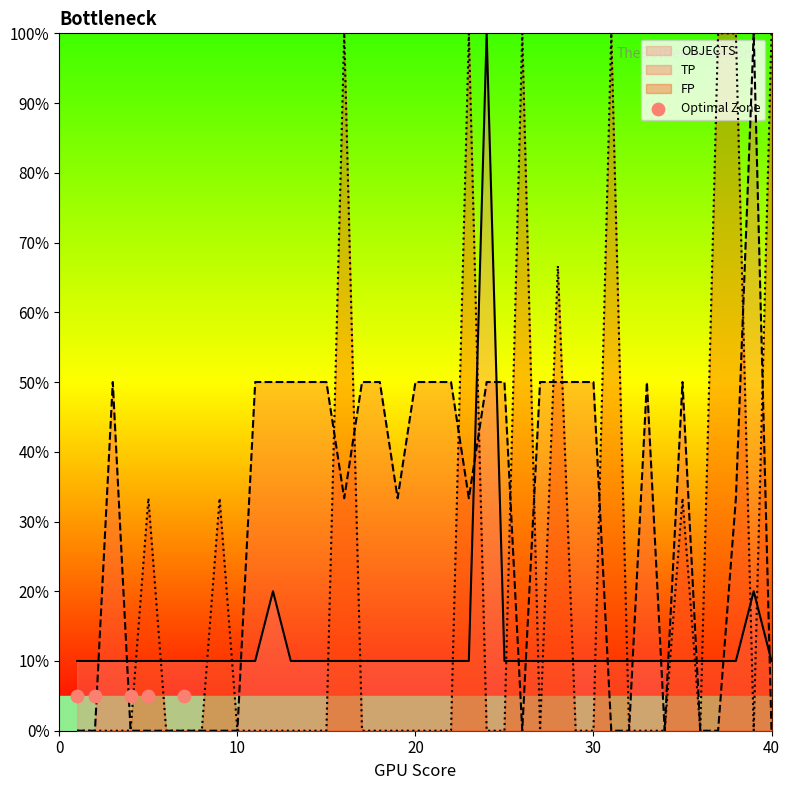

What is the total value across all series at 13?

60.0